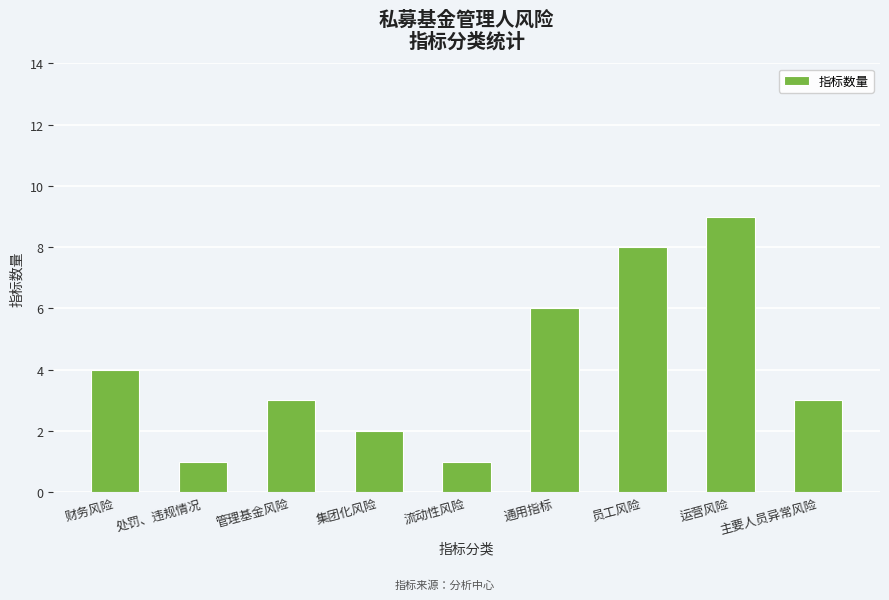

Is it true that the value at 员工风险 is 8?

True